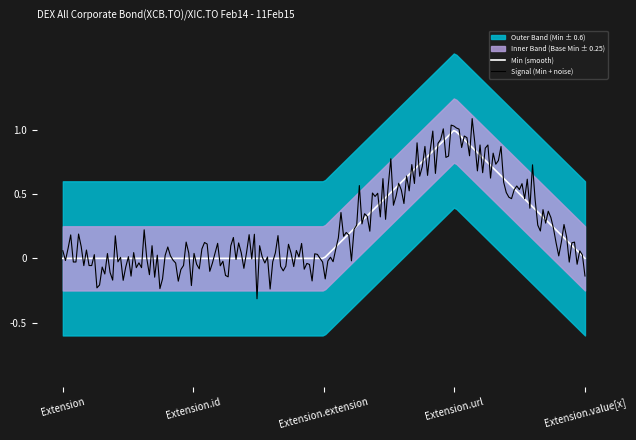

How many lines are shown in the chart?

2